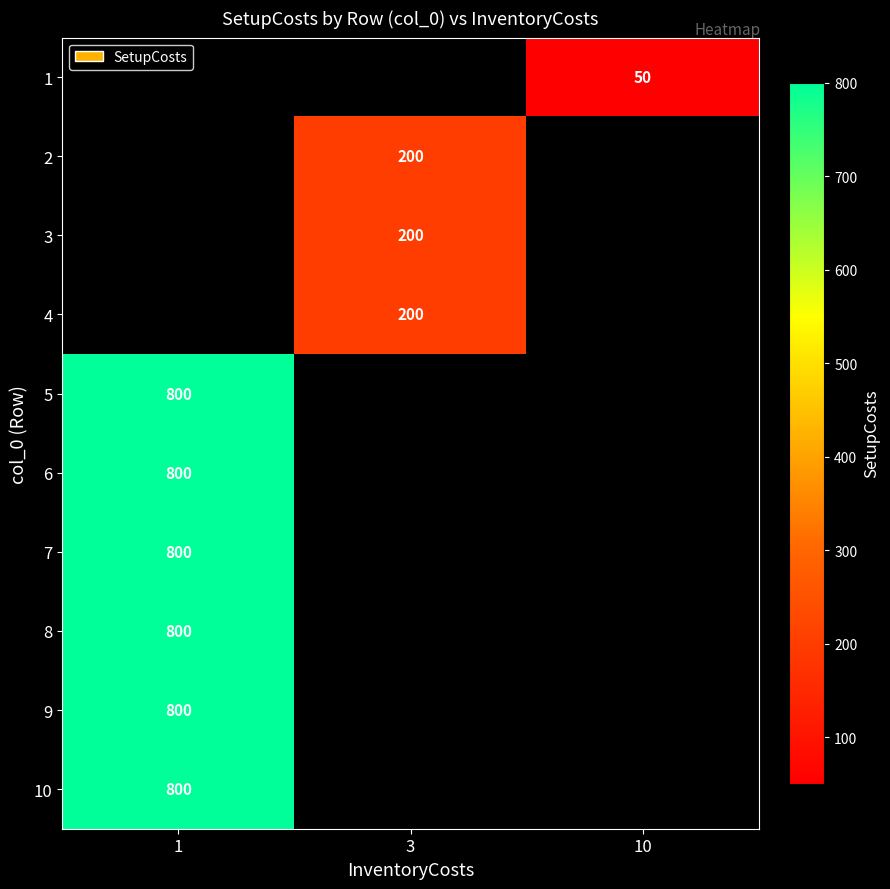

List the series in order of their peak value, lowest first.

row_0, row_1, row_2, row_3, row_4, row_5, row_6, row_7, row_8, row_9